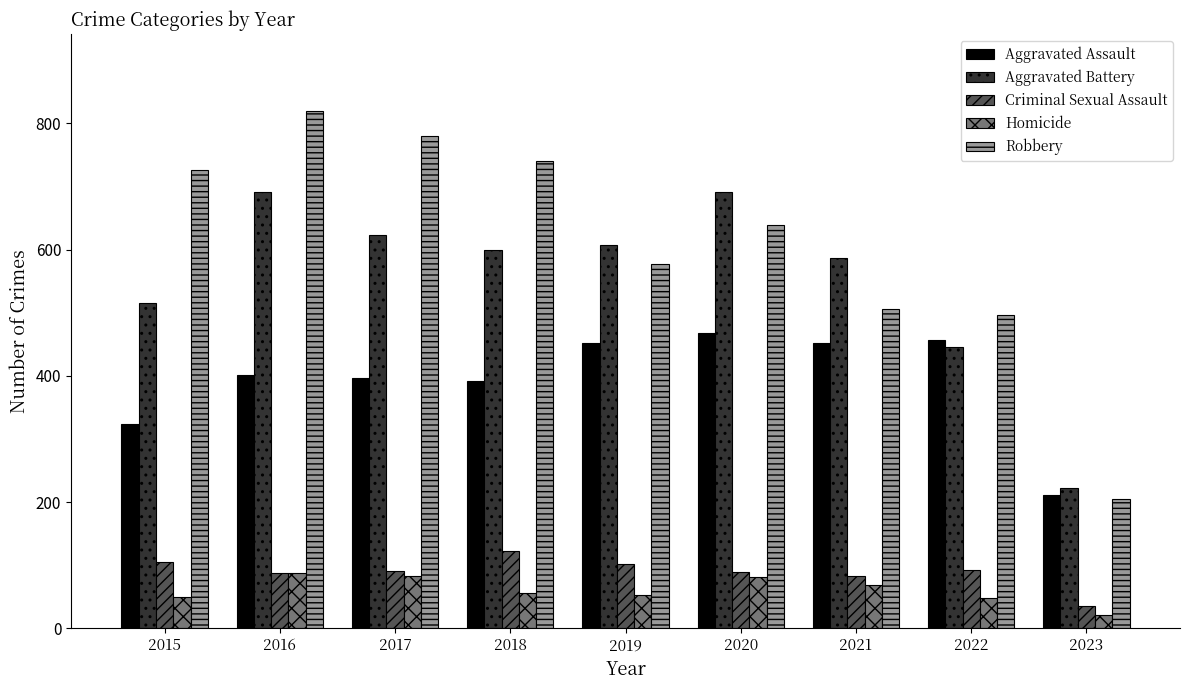

Count the number of categories in the chart.

9